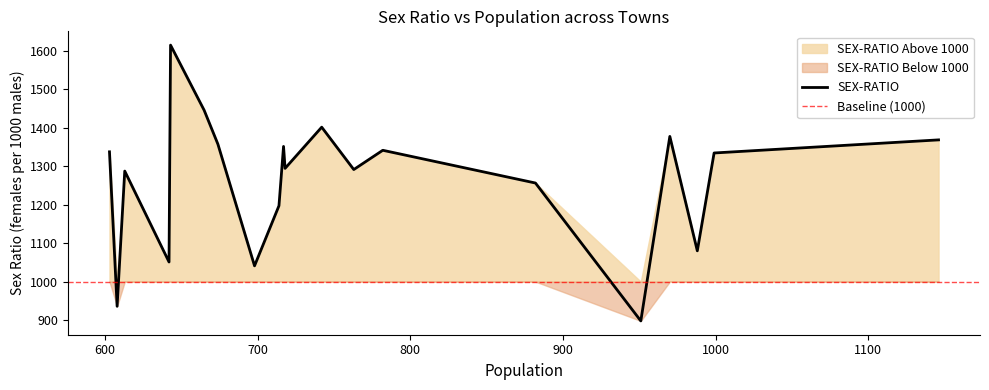

How many points are lower than both their immediate neighbors (excluding endpoints)?

7